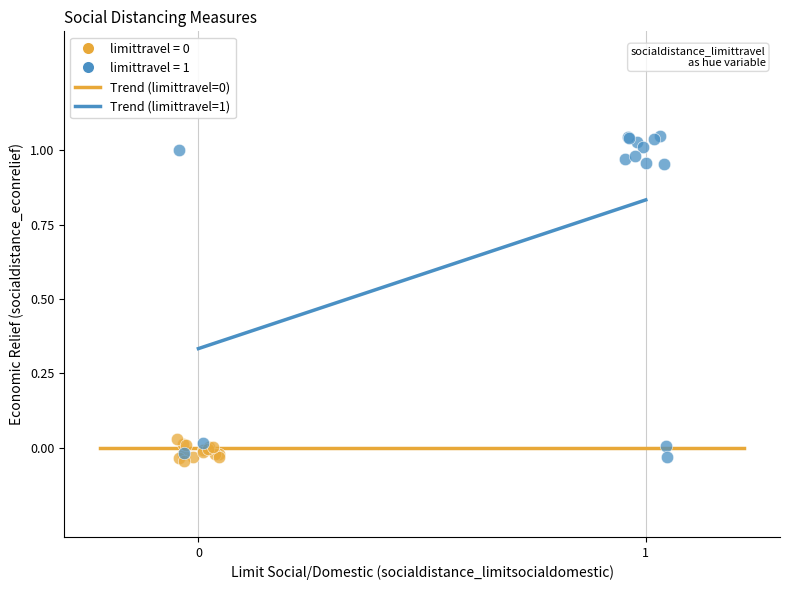

Which series has the widest spread of Y values?

limittravel = 1